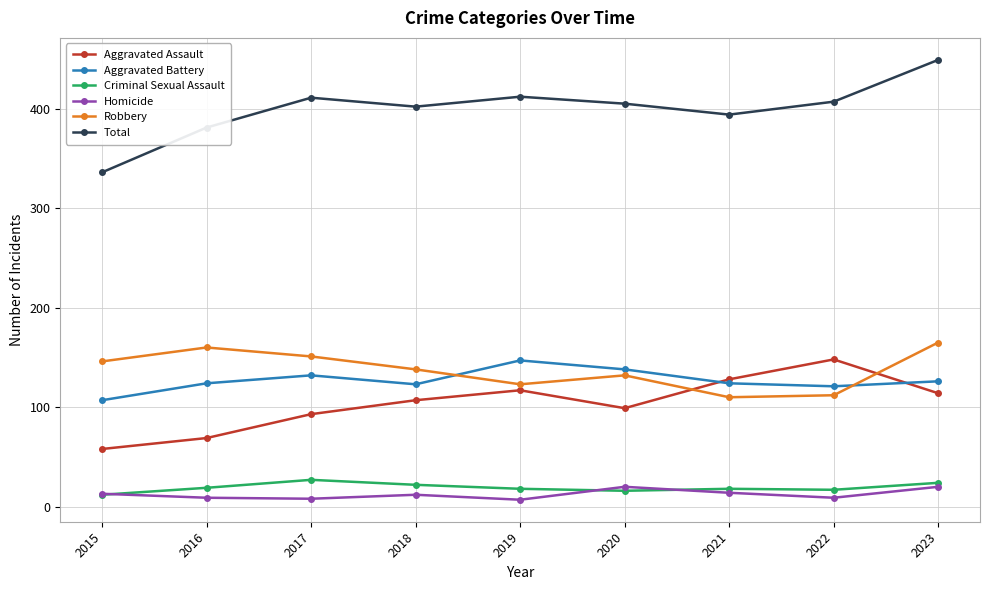

True or false: Homicide and Robbery cross at least once.

False